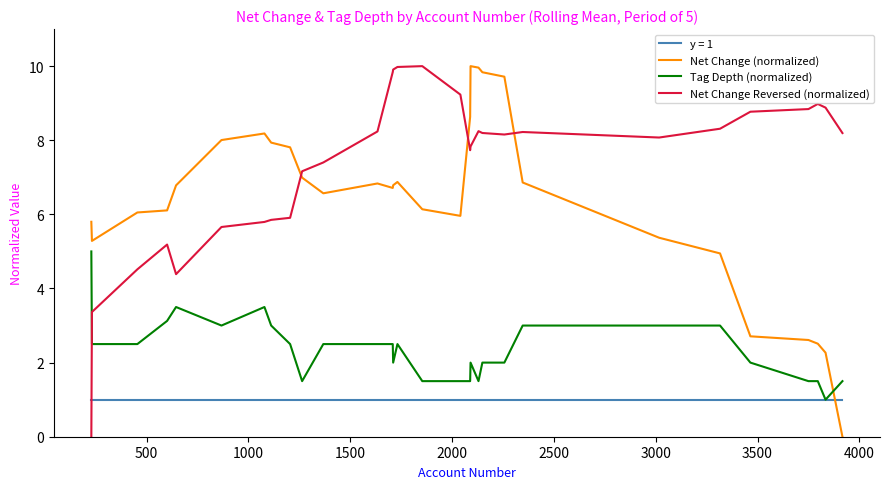

What are all the series names shown in the legend?

y = 1, Net Change (normalized), Tag Depth (normalized), Net Change Reversed (normalized)